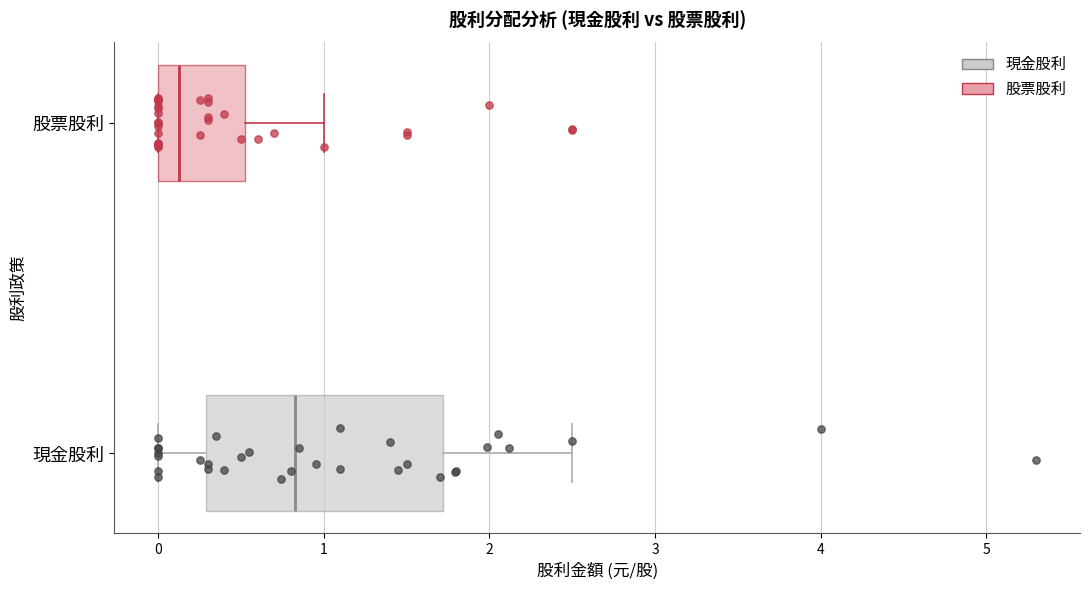

Reading bottom to top, read every box against the x-axis: the position of its median line, the range the box covers, and the ends of its whiskers. The values are not printed on the chart, so give them approximately, as read against the axis.

現金股利: median 0.8, box 0.3 to 1.7, whiskers 0.0 to 2.5
股票股利: median 0.1, box 0.0 to 0.5, whiskers 0.0 to 1.0